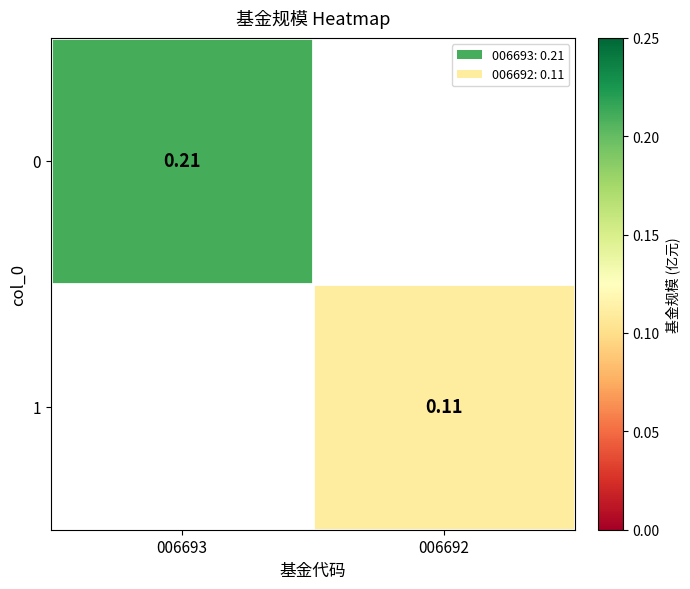

True or false: 0 has a value of 0.1 at 006693.

False